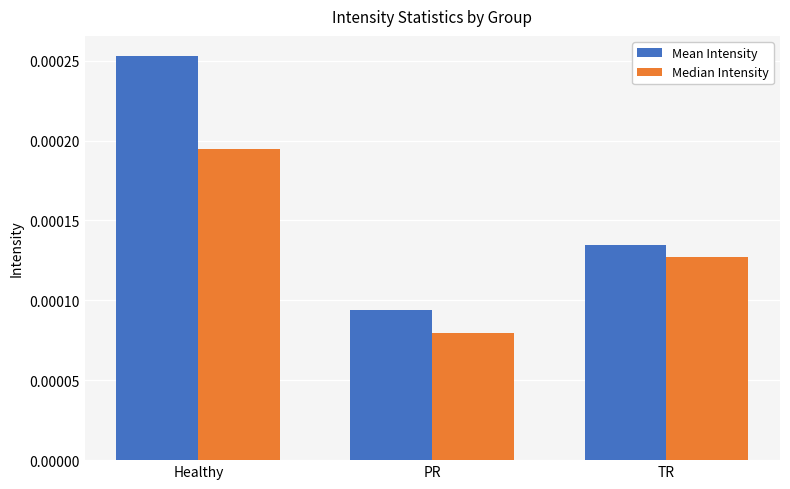

At which category does the chart reach its minimum across all series?

PR